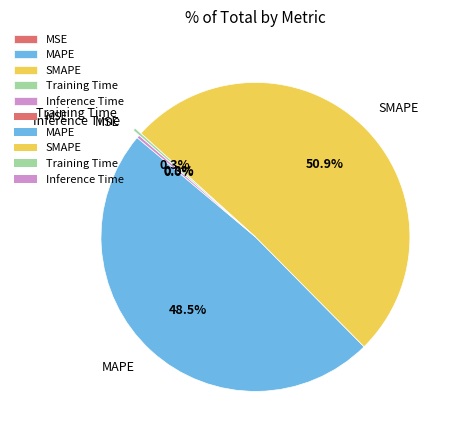

The Inference Time slice represents 0% of the pie. True or false?

True